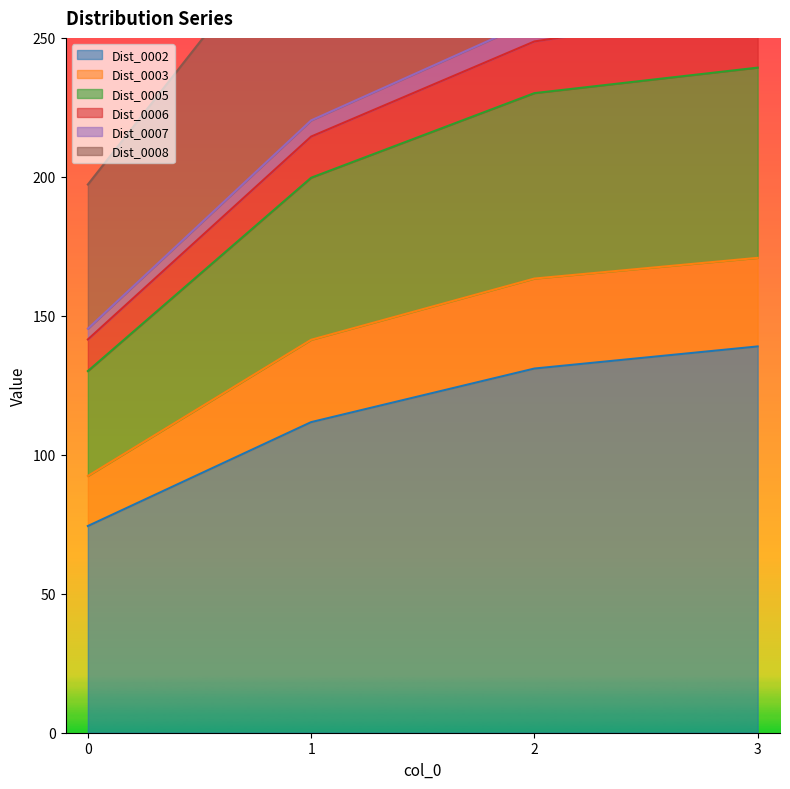

The Dist_0002 series shows 61.0 at 3. True or false?

False